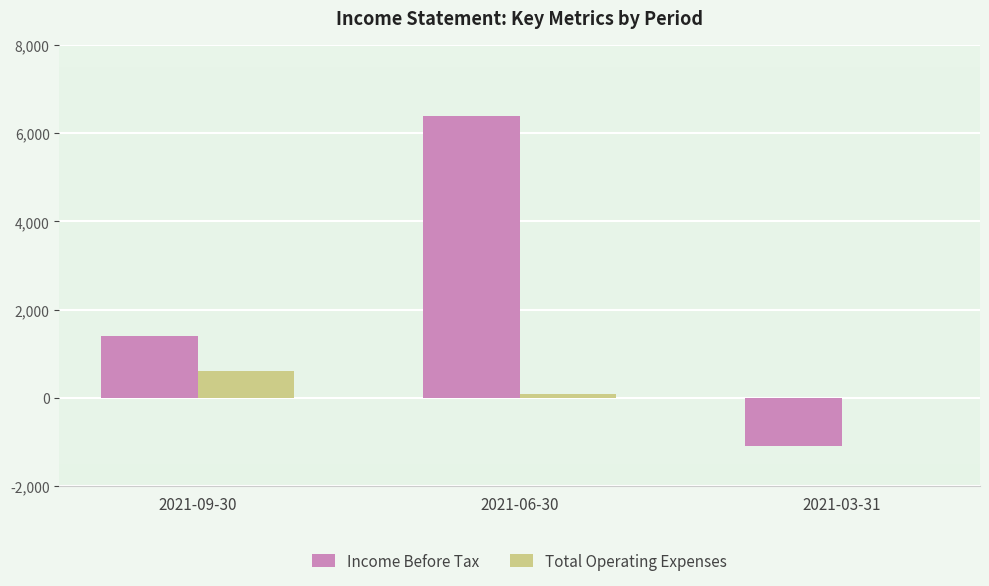

Does the chart contain stacked bars?

No